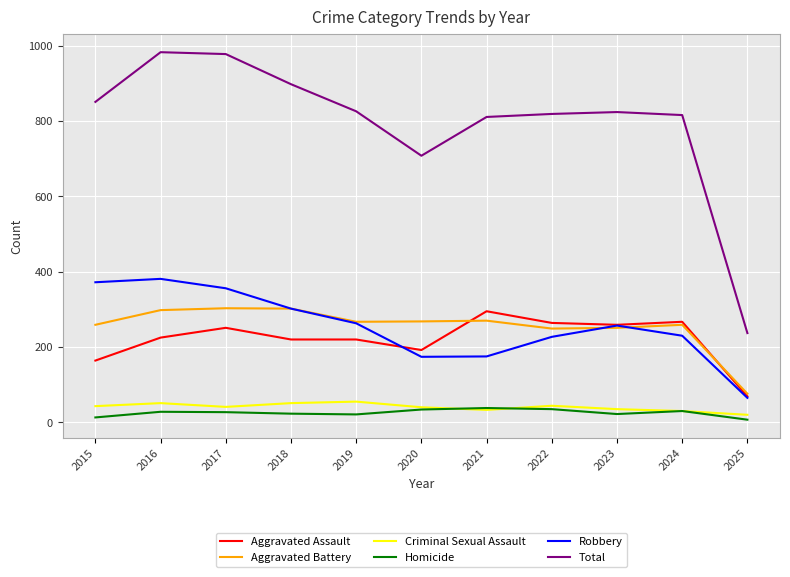

Which category has the lowest value in the Total series?

2025